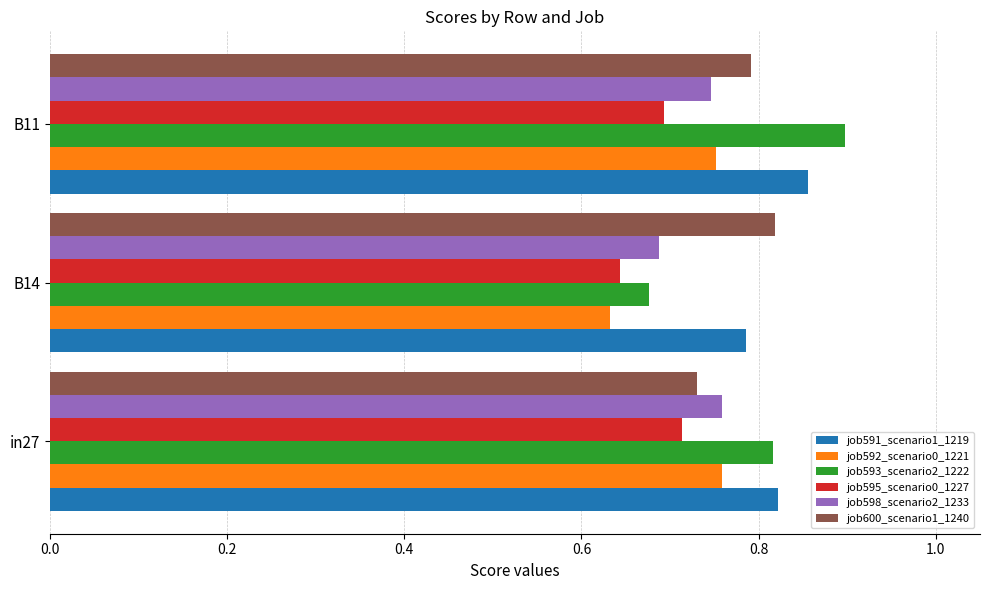

Which series has the largest range (max minus min)?

job593_scenario2_1222